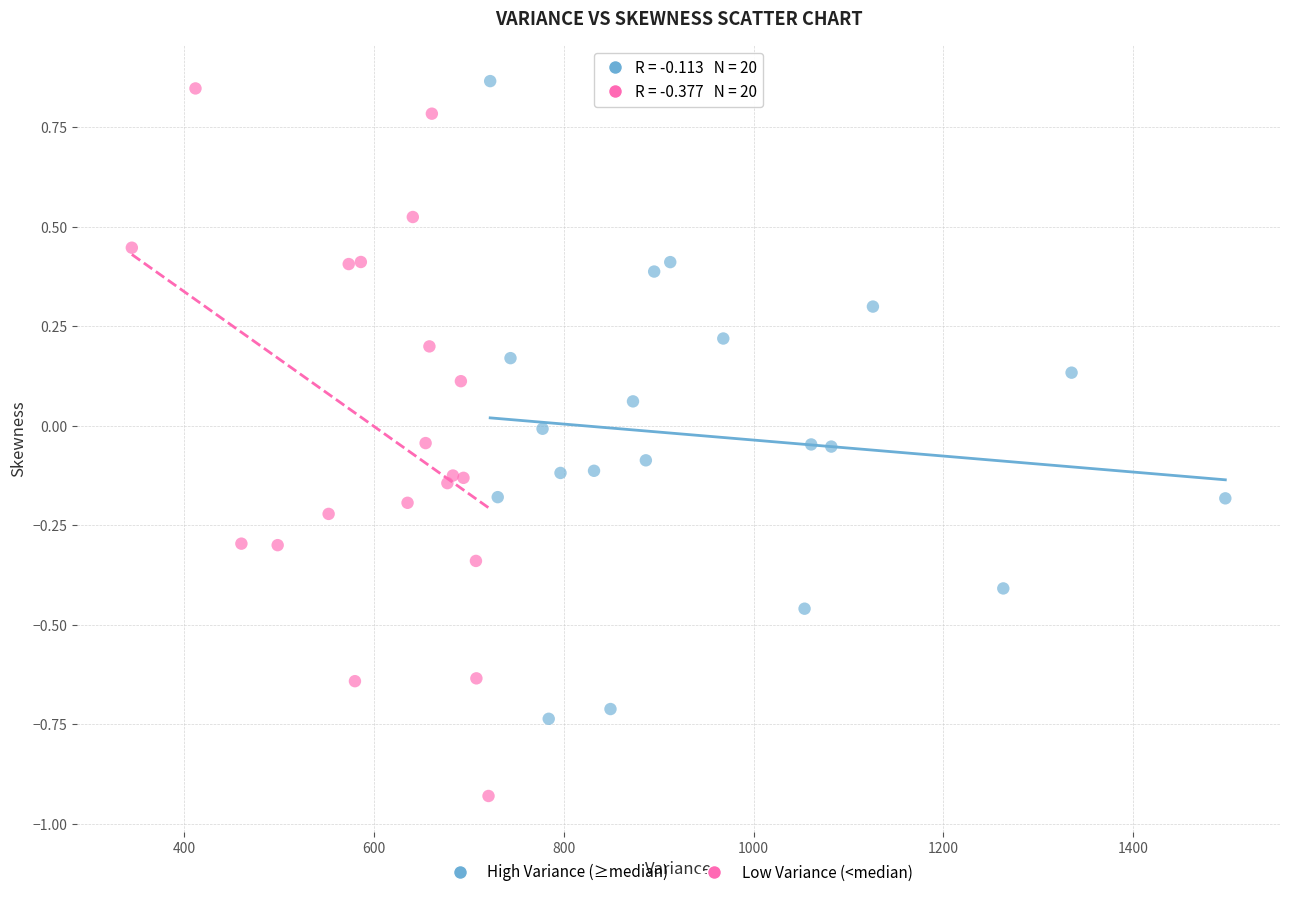

Which series contains the highest Y value?

High Variance (≥median)